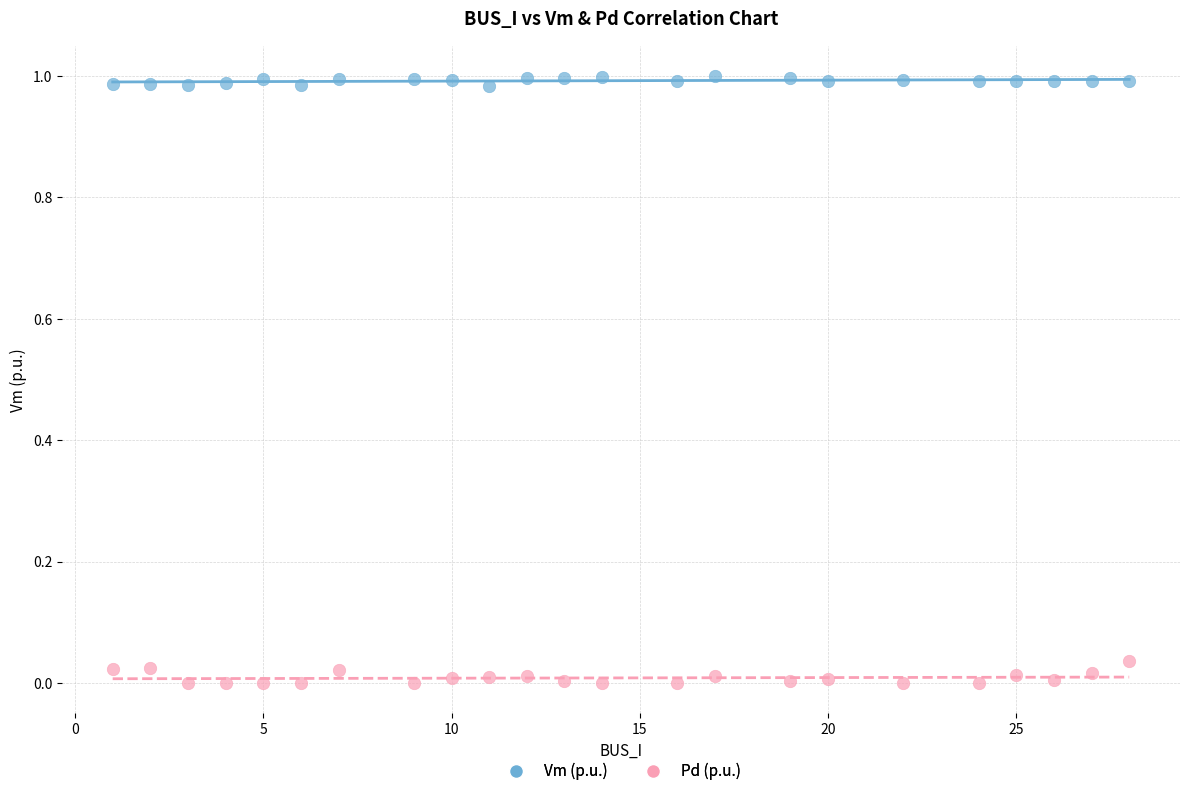

Which series reaches the minimum Y coordinate?

Pd (p.u.)